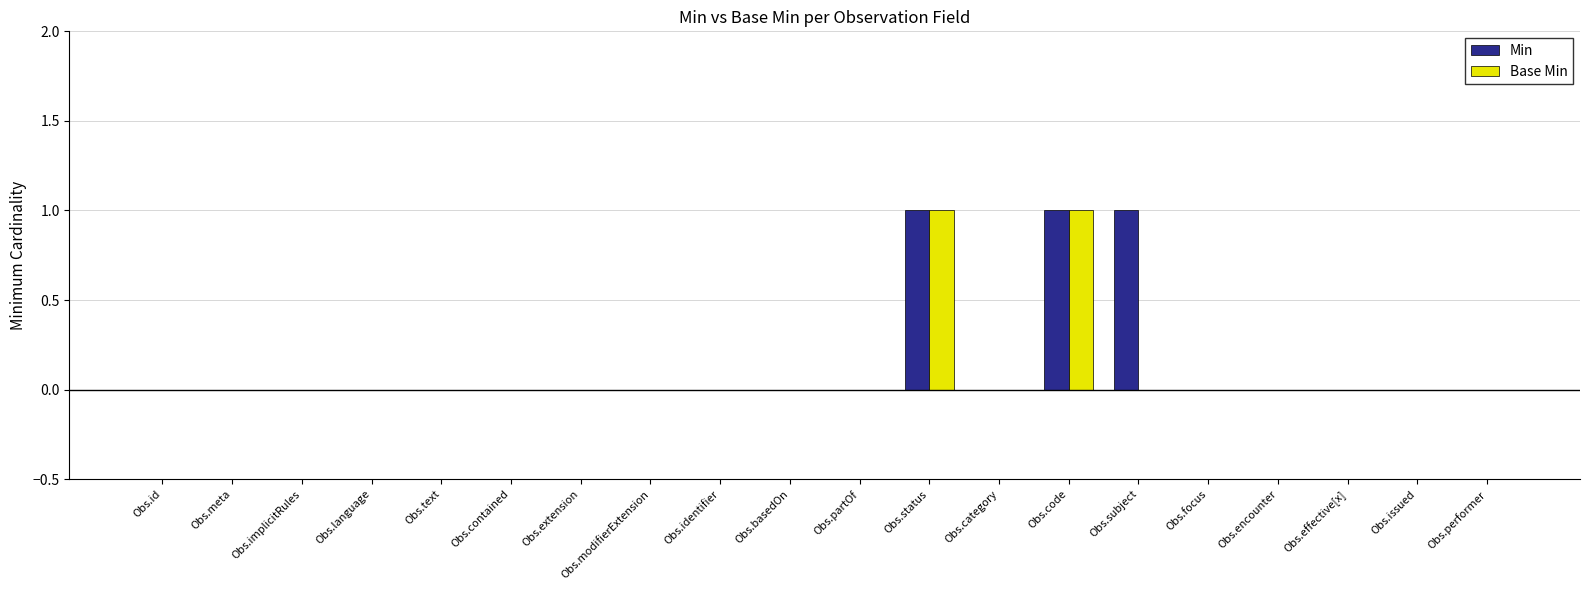

Which series has the largest total across all categories?

Min